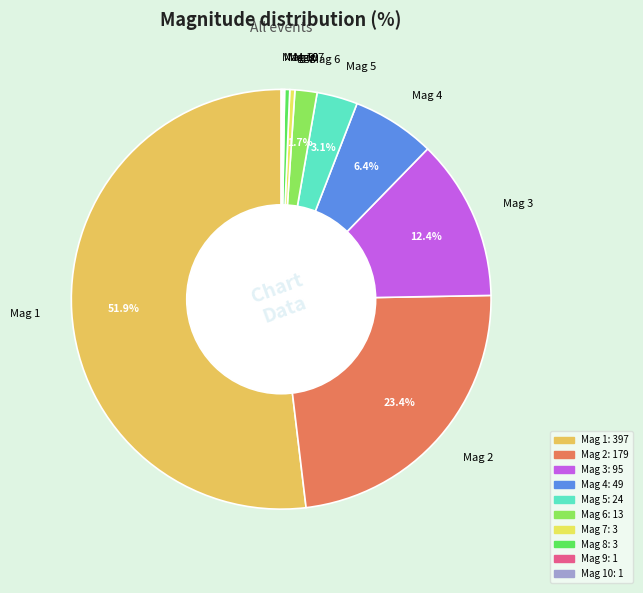

Which category has the biggest portion of the pie?

Mag 1